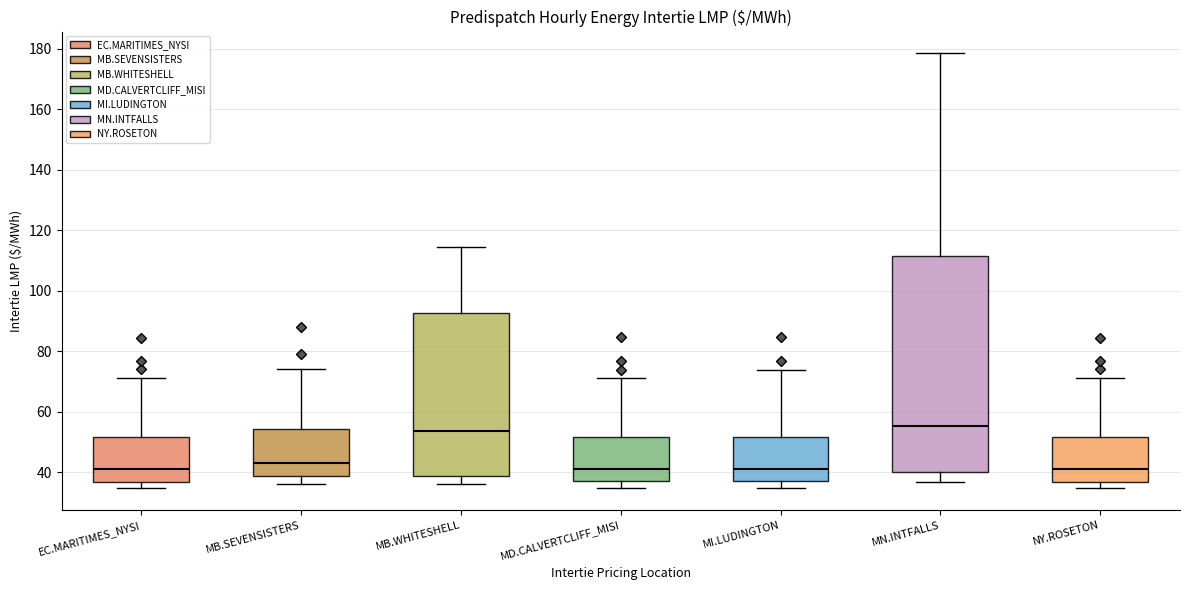

Reading left to right, read every box against the y-axis: the position of its median line, the range the box covers, and the ends of its whiskers. The values are not printed on the chart, so give them approximately, as read against the axis.

EC.MARITIMES_NYSI: median 42, box 36 to 52, whiskers 34 to 72
MB.SEVENSISTERS: median 44, box 38 to 54, whiskers 36 to 74
MB.WHITESHELL: median 54, box 38 to 92, whiskers 36 to 114
MD.CALVERTCLIFF_MISI: median 42, box 38 to 52, whiskers 34 to 72
MI.LUDINGTON: median 42, box 38 to 52, whiskers 34 to 74
MN.INTFALLS: median 56, box 40 to 112, whiskers 36 to 178
NY.ROSETON: median 42, box 36 to 52, whiskers 34 to 72